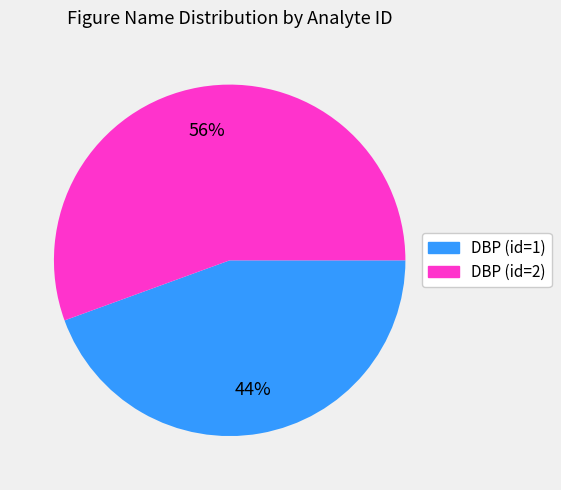

Count the number of slices in the pie.

2